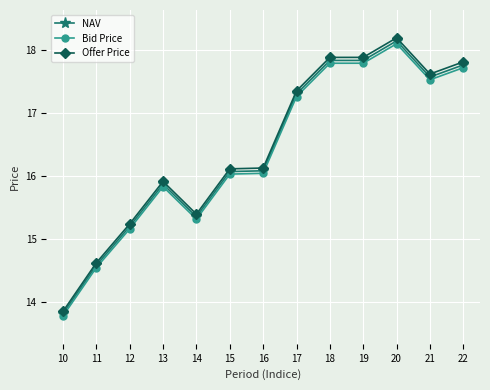

What value does the NAV series have at 11?

14.6